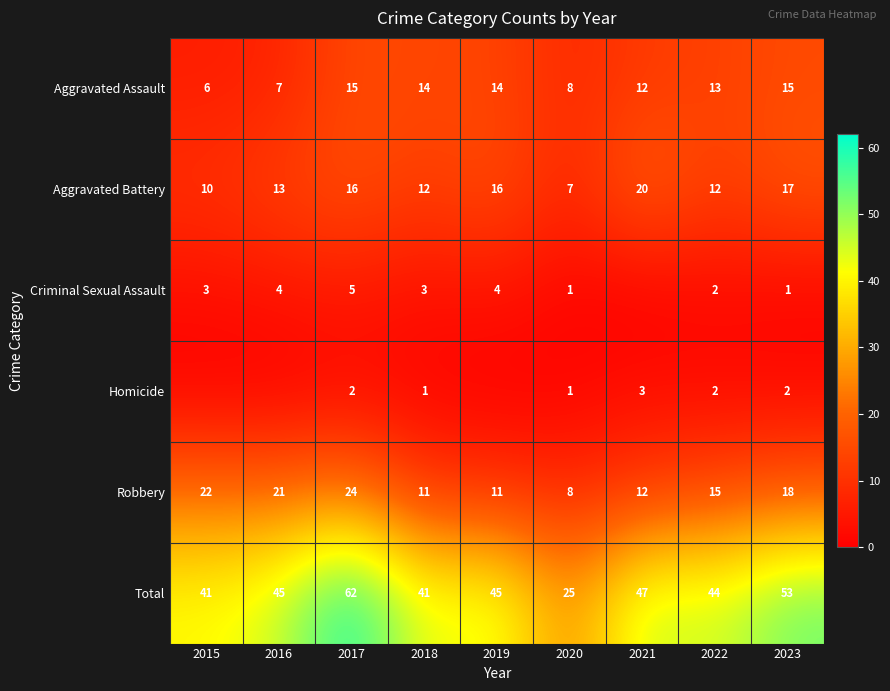

What is the maximum value shown in the chart?

62